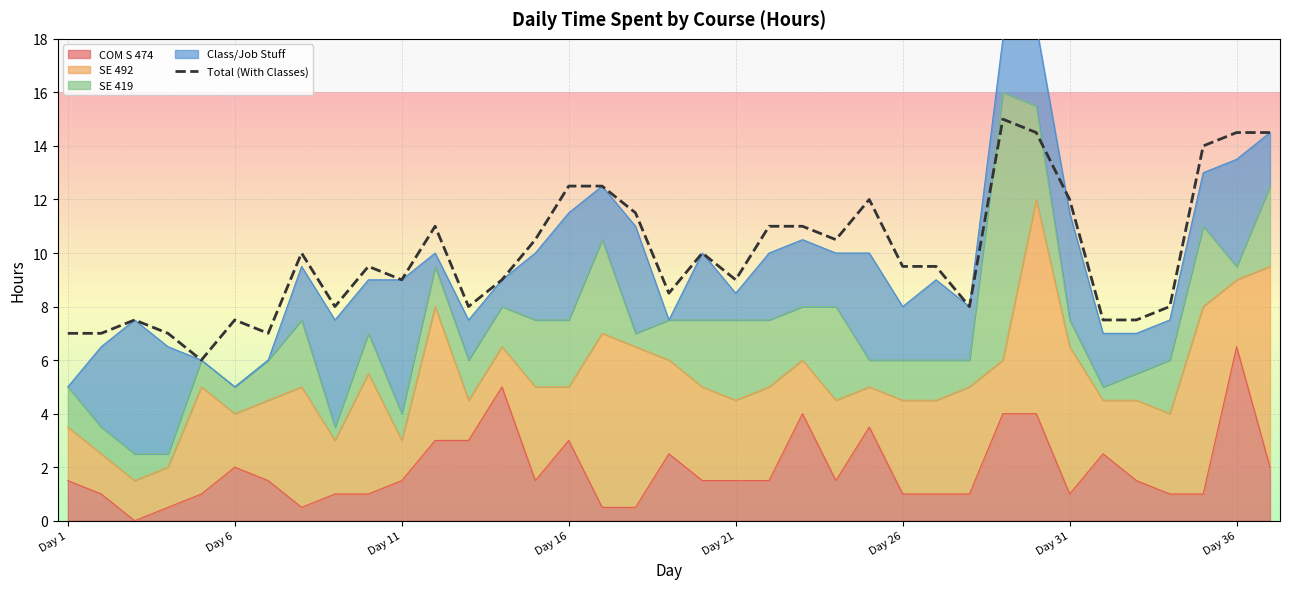

Count the number of values greater than 9.

20